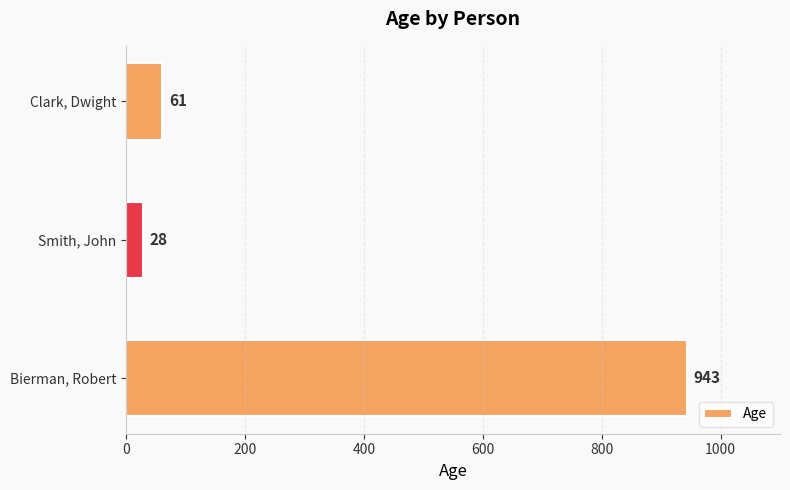

Rank the categories by value from lowest to highest.

Smith, John, Clark, Dwight, Bierman, Robert